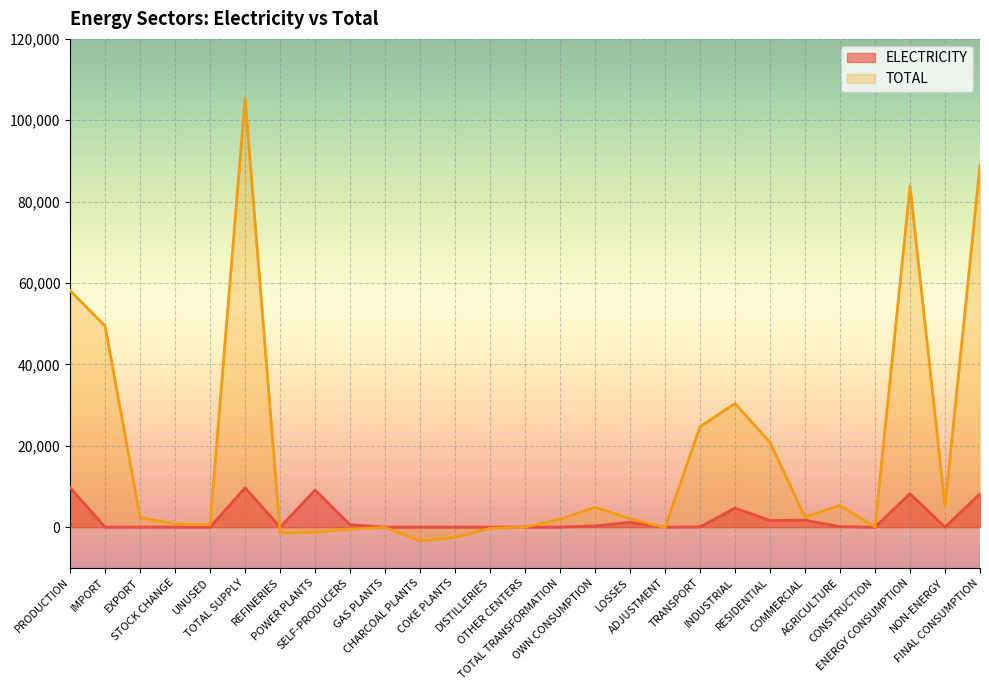

List the series in order of their overall mean, lowest first.

ELECTRICITY, TOTAL